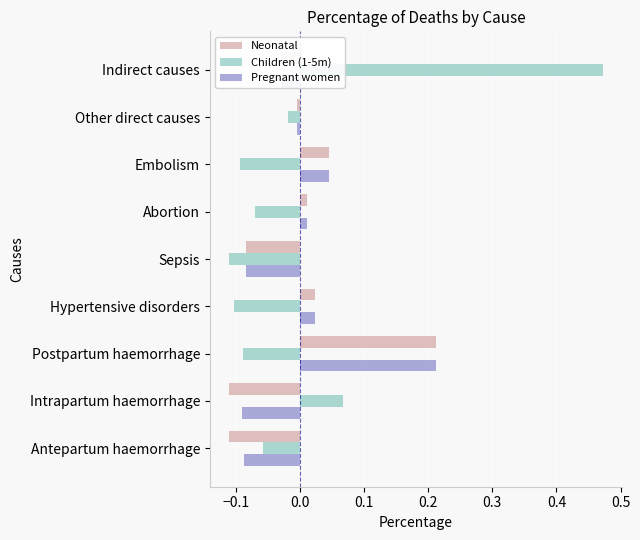

What is the difference between the maximum and second lowest values in the Neonatal series?

0.3